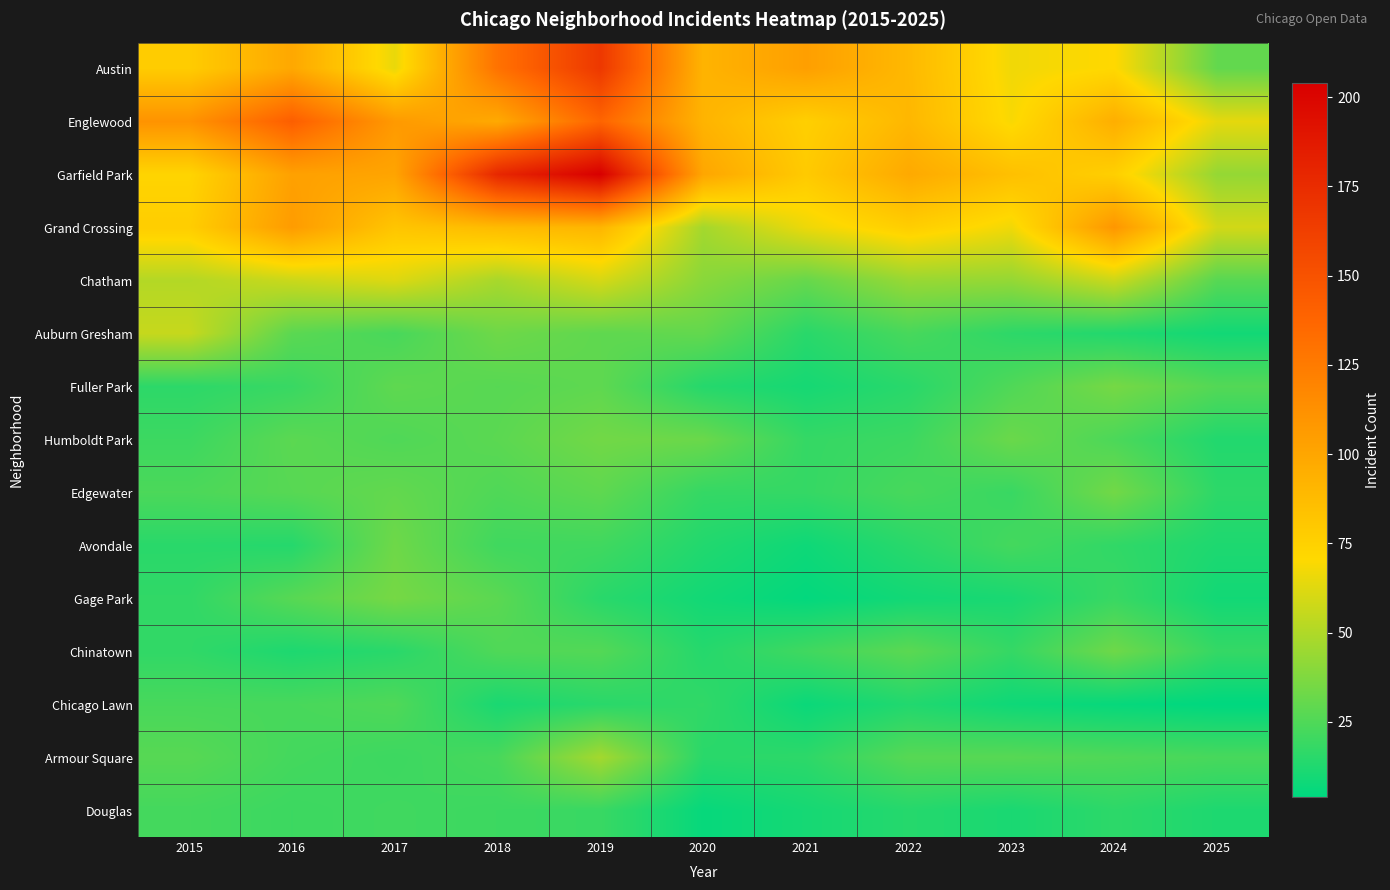

Reading right to left, list all the values displayed in this chart.

Austin: 2025=30	2024=71	2023=67	2022=89	2021=104	2020=92	2019=167	2018=130	2017=65	2016=99	2015=78
Englewood: 2025=64	2024=95	2023=69	2022=90	2021=76	2020=92	2019=138	2018=98	2017=107	2016=142	2015=111
Garfield Park: 2025=43	2024=76	2023=85	2022=98	2021=79	2020=100	2019=204	2018=178	2017=101	2016=103	2015=73
Grand Crossing: 2025=59	2024=109	2023=67	2022=77	2021=66	2020=47	2019=91	2018=88	2017=82	2016=106	2015=77
Chatham: 2025=27	2024=57	2023=43	2022=44	2021=31	2020=40	2019=60	2018=48	2017=62	2016=57	2015=51
Auburn Gresham: 2025=9	2024=13	2023=16	2022=23	2021=15	2020=30	2019=29	2018=33	2017=23	2016=28	2015=56
Fuller Park: 2025=26	2024=35	2023=25	2022=15	2021=10	2020=14	2019=29	2018=27	2017=29	2016=19	2015=16
Humboldt Park: 2025=13	2024=24	2023=32	2022=20	2021=18	2020=32	2019=34	2018=28	2017=25	2016=28	2015=20
Edgewater: 2025=16	2024=34	2023=19	2022=23	2021=18	2020=18	2019=29	2018=25	2017=30	2016=27	2015=24
Avondale: 2025=12	2024=17	2023=22	2022=15	2021=8	2020=13	2019=21	2018=21	2017=33	2016=14	2015=15
Gage Park: 2025=9	2024=19	2023=11	2022=9	2021=5	2020=9	2019=15	2018=28	2017=35	2016=27	2015=17
Chinatown: 2025=18	2024=33	2023=18	2022=28	2021=21	2020=14	2019=26	2018=25	2017=15	2016=12	2015=17
Chicago Lawn: 2025=4	2024=6	2023=8	2022=13	2021=7	2020=17	2019=15	2018=11	2017=25	2016=23	2015=23
Armour Square: 2025=23	2024=25	2023=27	2022=27	2021=16	2020=15	2019=47	2018=23	2017=20	2016=22	2015=27
Douglas: 2025=12	2024=16	2023=11	2022=14	2021=10	2020=6	2019=19	2018=20	2017=21	2016=20	2015=22